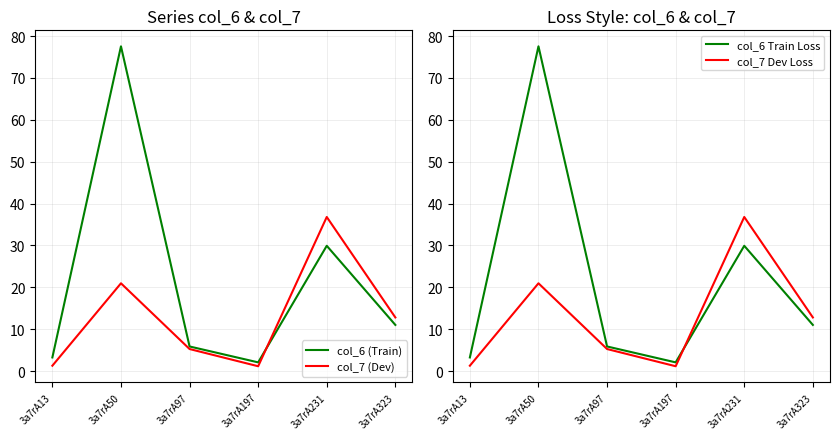

At which category does col_7 Dev Loss reach its first local peak?

3a7rA50